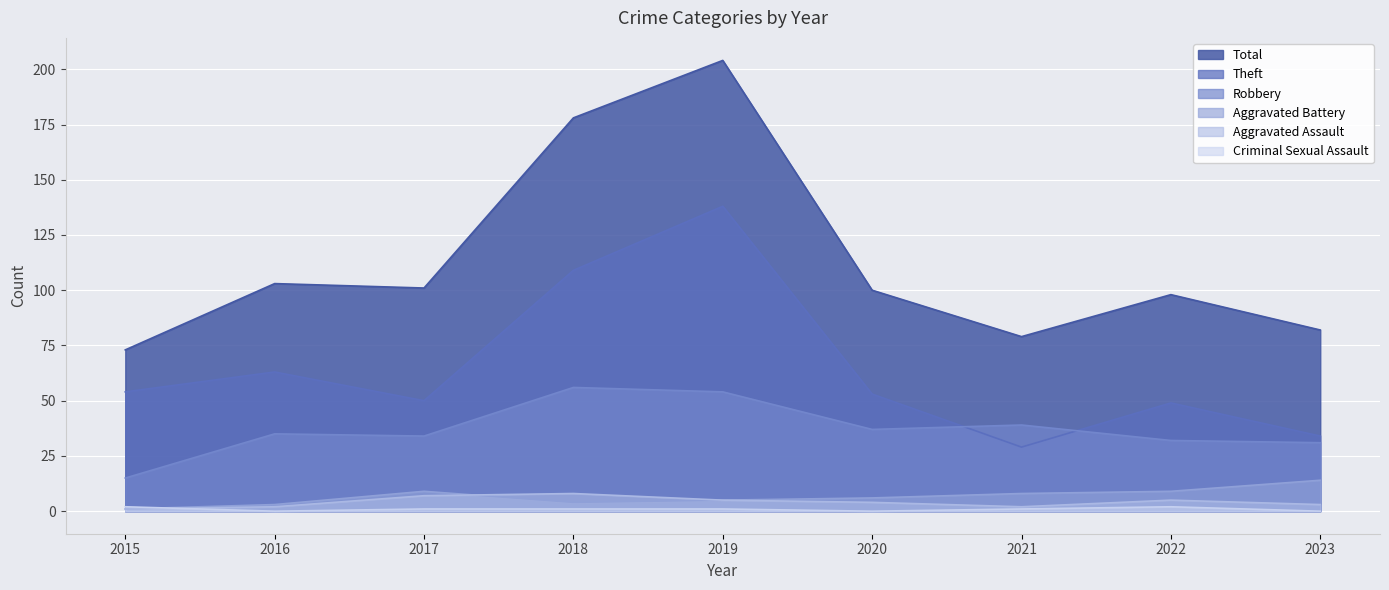

True or false: Criminal Sexual Assault has a value of 1 at 2017.

False